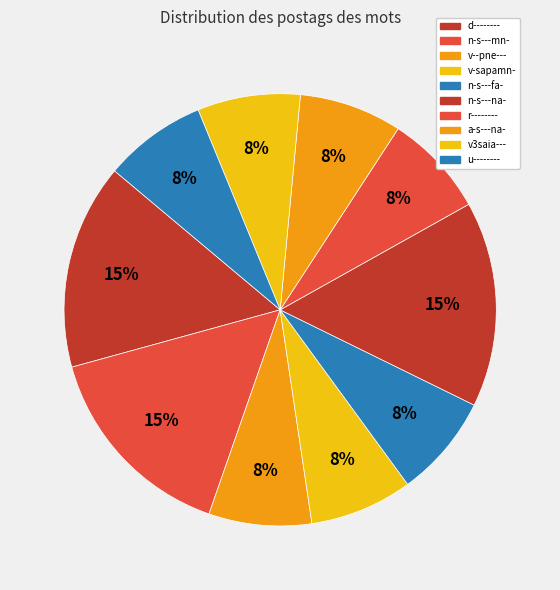

How many slices are in this pie chart?

10